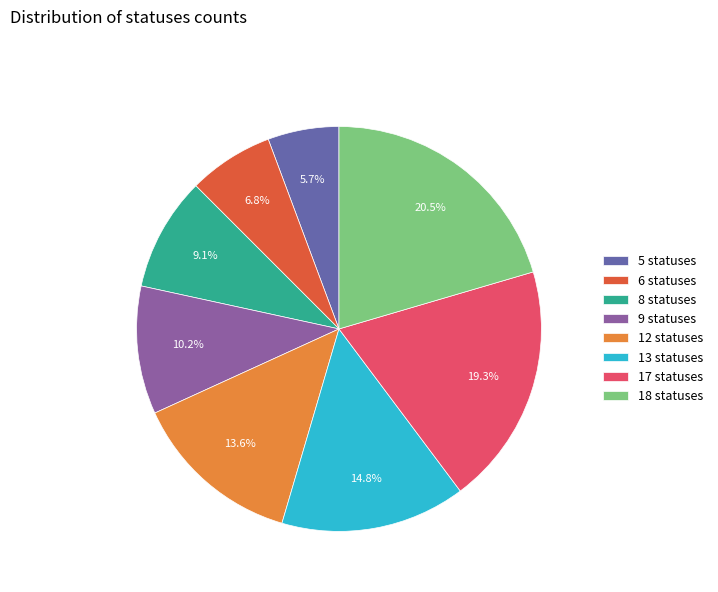

Which slice is the smallest?

5 statuses